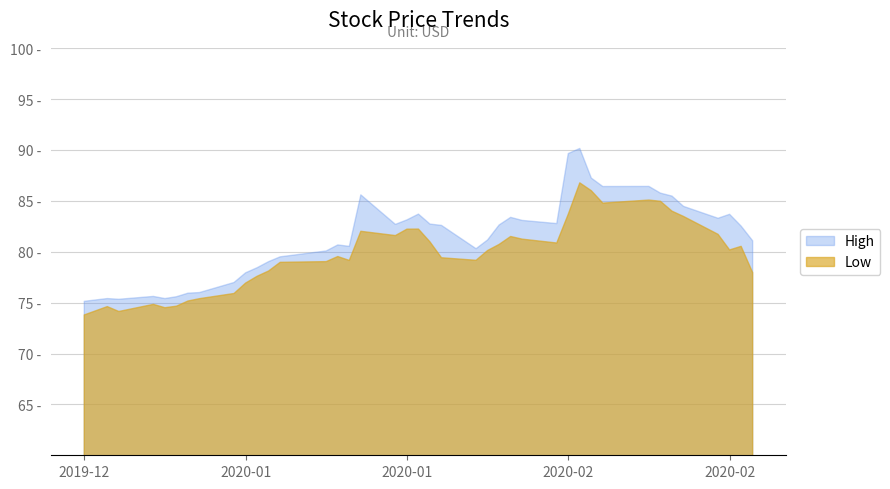

Where does the Low series first go above 80?

2020-01-24